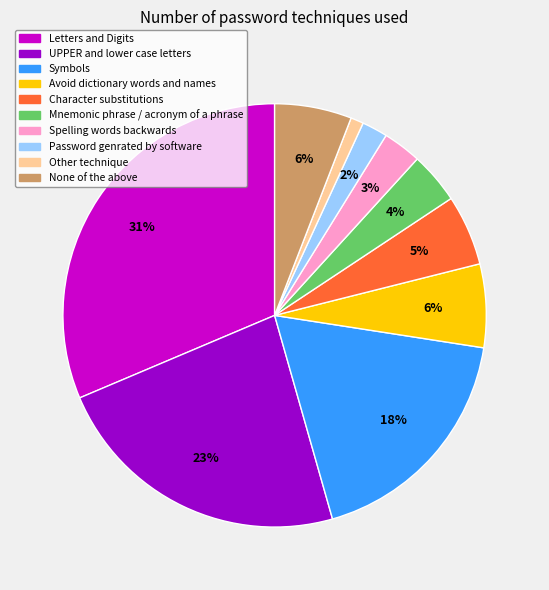

True or false: Letters and Digits accounts for 42% of the total.

False